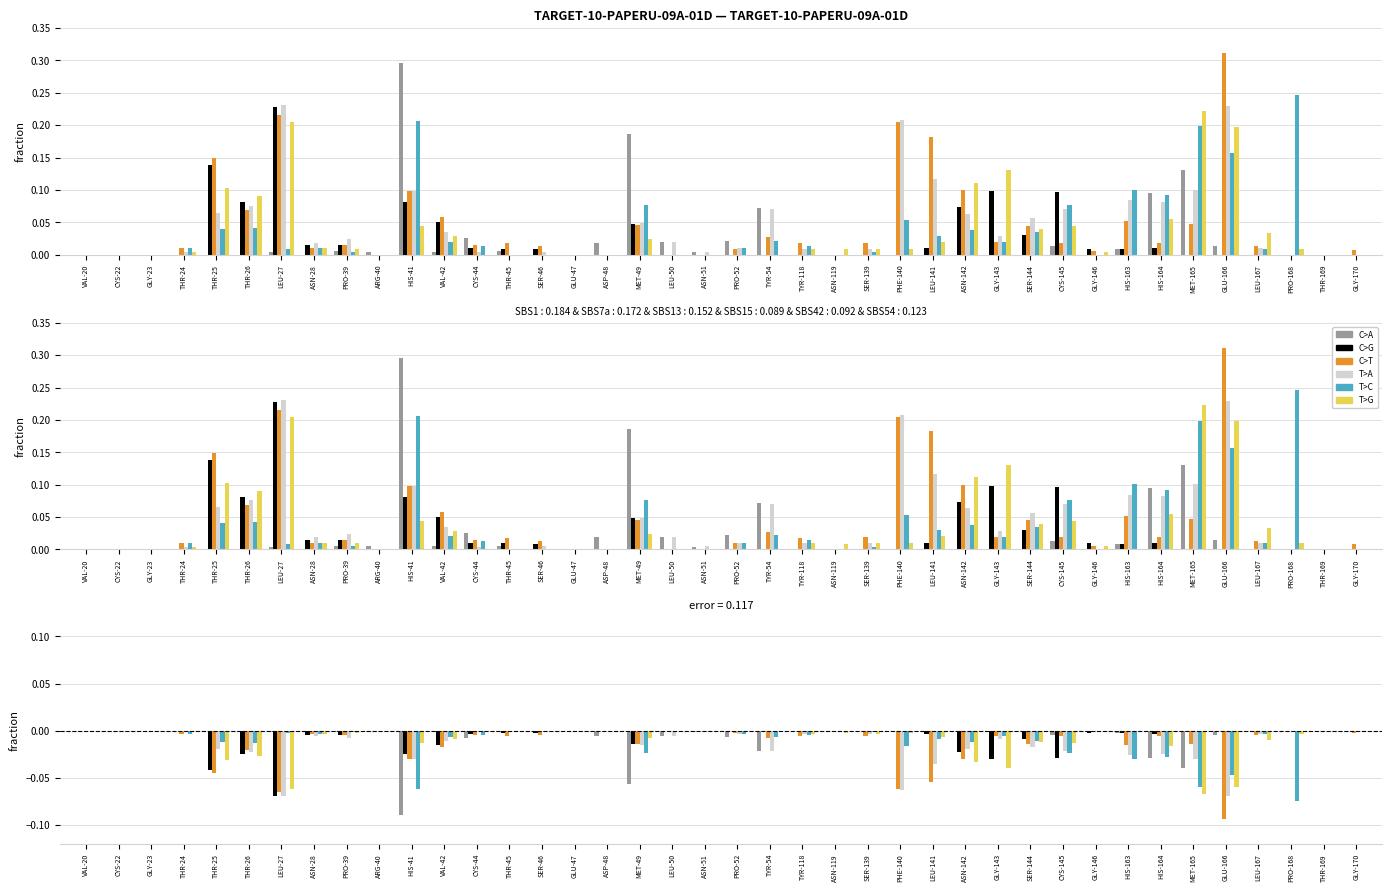

What is the label of the 8th bar from the left?

ASN-28